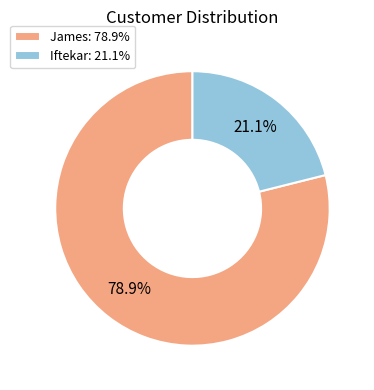

What is the largest slice in the pie chart?

James